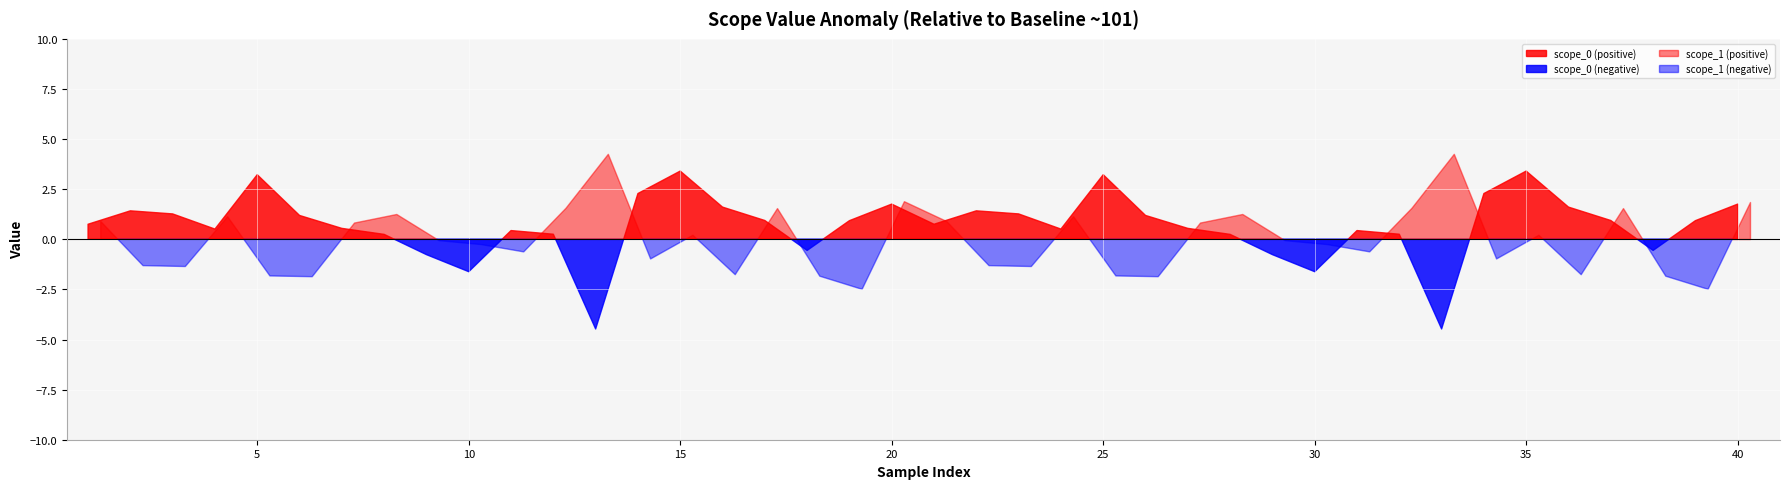

Between 10 and 30, which series saw the biggest shift?

scope_0